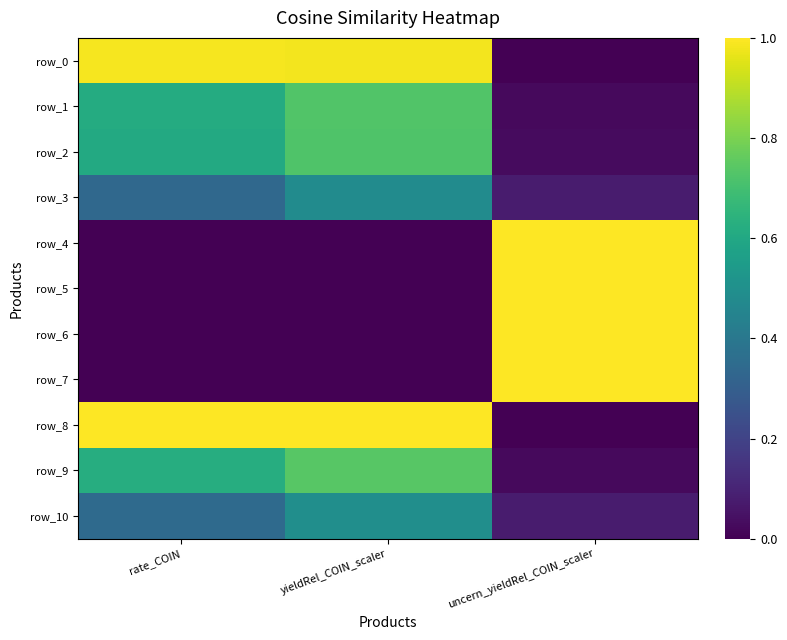

The row_4 series shows 0.6 at rate_COIN. True or false?

False